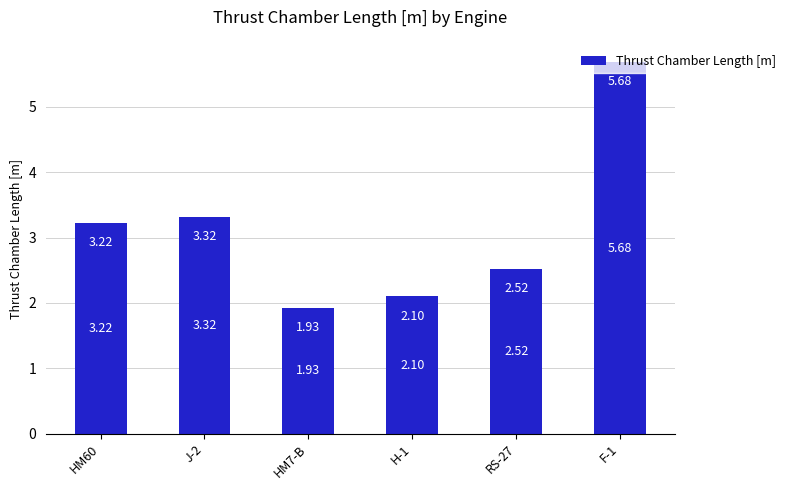

Which category has the highest value across all series?

F-1